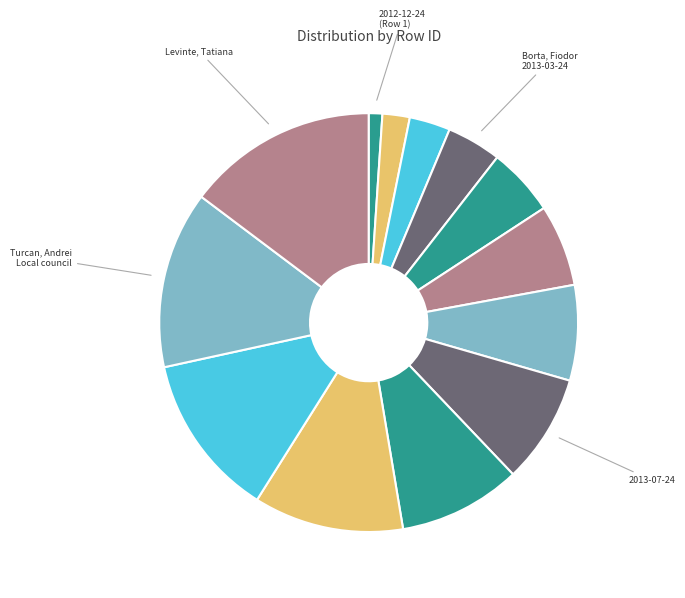

Which slice is the smallest?

Row 1